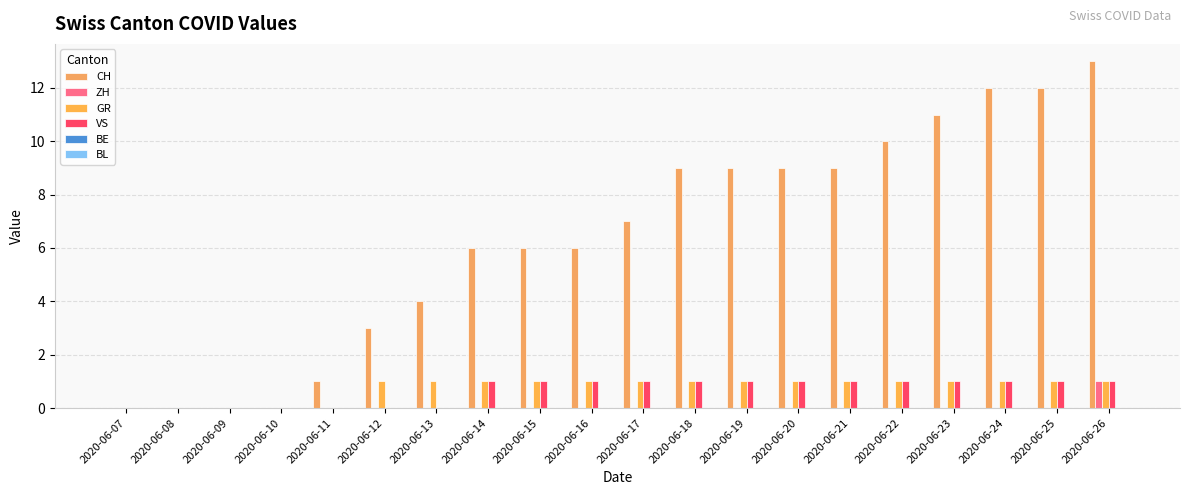

Which series has the widest spread of values?

CH